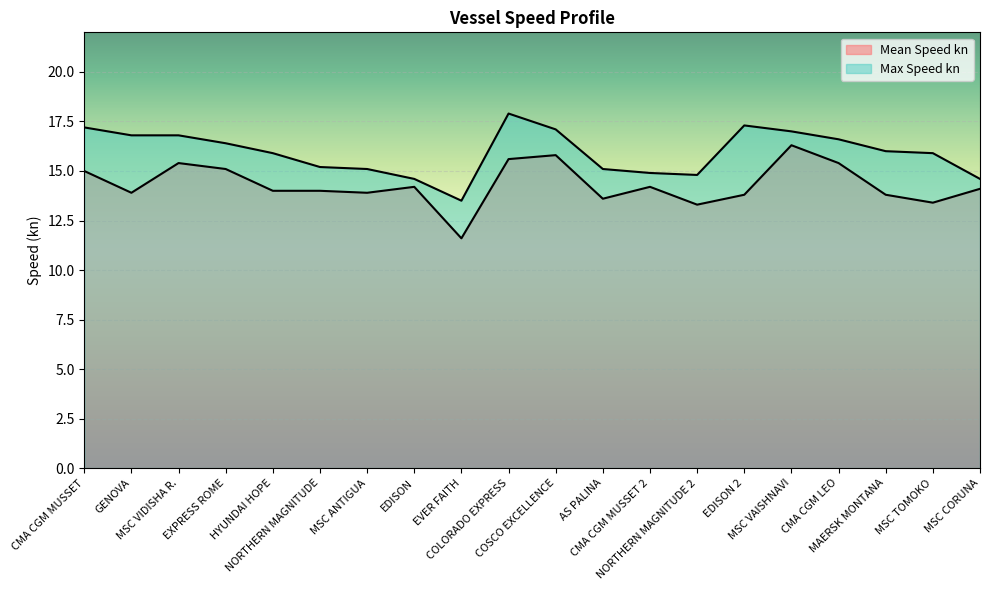

What is the minimum value for Mean Speed kn?

11.6